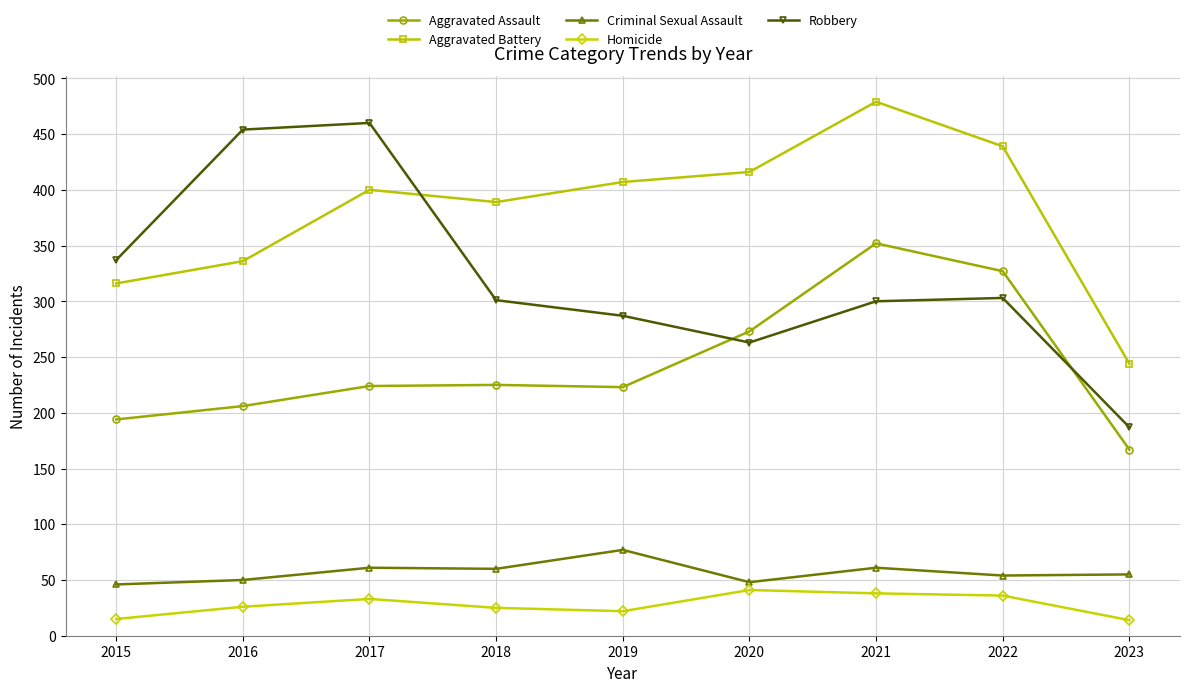

True or false: Aggravated Battery and Aggravated Assault intersect in this chart.

False